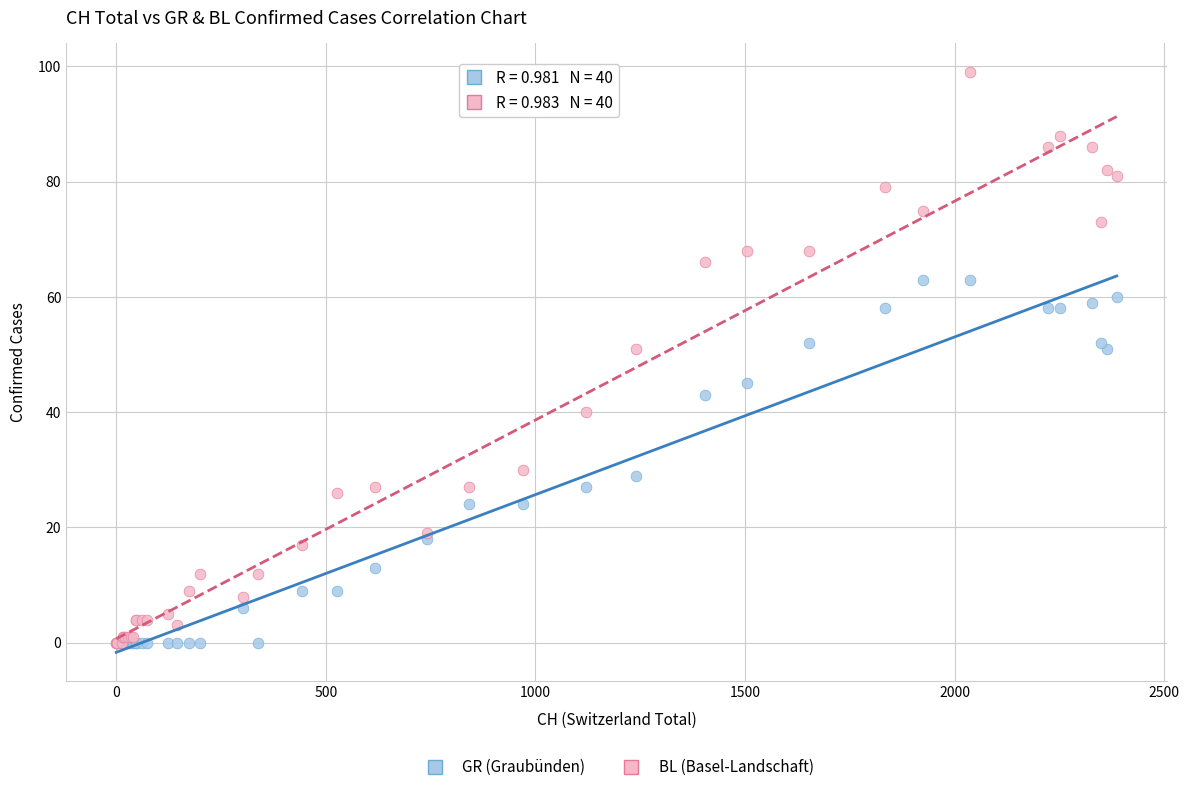

Which series has the widest spread of Y values?

BL (Basel-Landschaft)